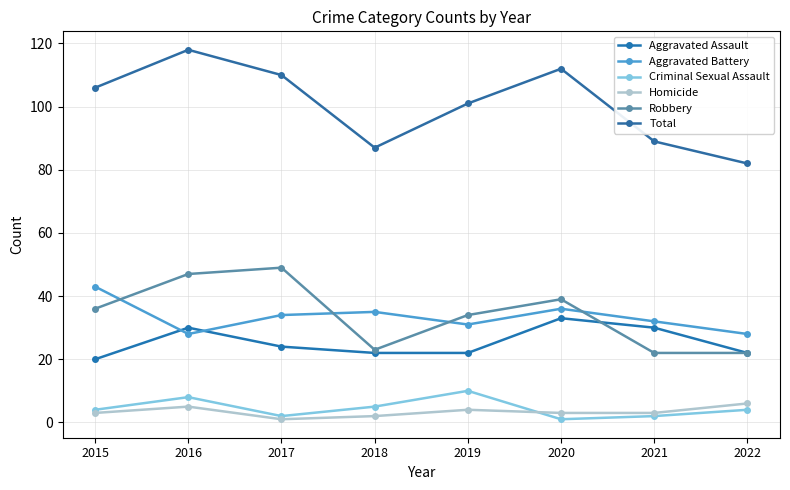

Which series changed the most between 2017 and 2021?

Robbery